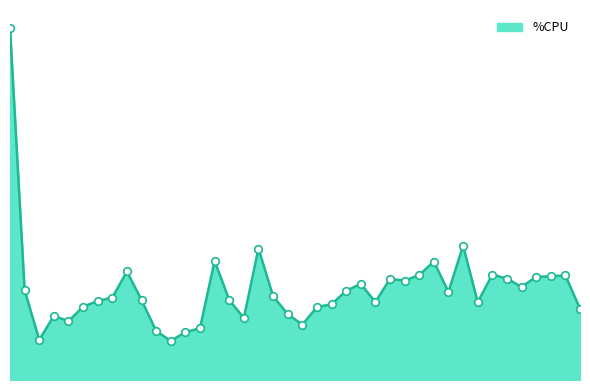

Is this an area chart (filled region under the line)?

Yes